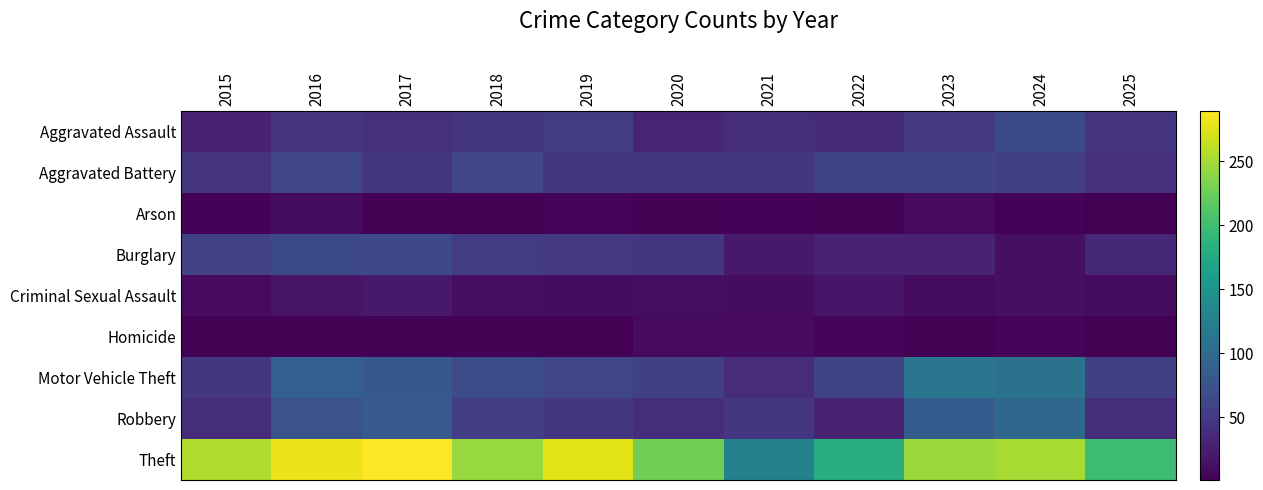

Reading right to left, what are all the values shown in this chart?

Aggravated Assault: 2025=45	2024=66	2023=50	2022=36	2021=39	2020=31	2019=51	2018=46	2017=40	2016=45	2015=28
Aggravated Battery: 2025=42	2024=55	2023=59	2022=60	2021=48	2020=46	2019=47	2018=62	2017=46	2016=62	2015=45
Arson: 2025=1	2024=4	2023=9	2022=3	2021=4	2020=3	2019=5	2018=2	2017=3	2016=10	2015=4
Burglary: 2025=33	2024=13	2023=29	2022=30	2021=21	2020=47	2019=49	2018=52	2017=65	2016=66	2015=58
Criminal Sexual Assault: 2025=11	2024=13	2023=10	2022=17	2021=10	2020=12	2019=10	2018=12	2017=21	2016=16	2015=9
Homicide: 2025=2	2024=6	2023=3	2022=6	2021=9	2020=9	2019=2	2018=3	2017=3	2016=3	2015=3
Motor Vehicle Theft: 2025=55	2024=108	2023=114	2022=60	2021=37	2020=55	2019=61	2018=68	2017=80	2016=87	2015=48
Robbery: 2025=39	2024=97	2023=85	2022=30	2021=46	2020=39	2019=48	2018=53	2017=82	2016=75	2015=39
Theft: 2025=199	2024=251	2023=246	2022=181	2021=127	2020=226	2019=277	2018=244	2017=289	2016=280	2015=255